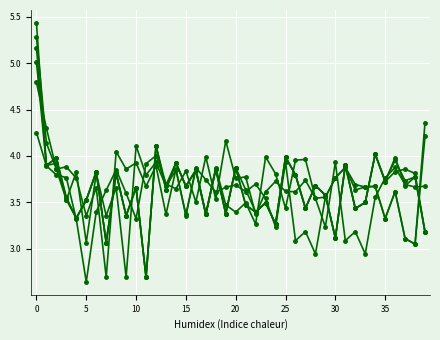

Is it true that 1 tracking equals 3.5 at 16?

True